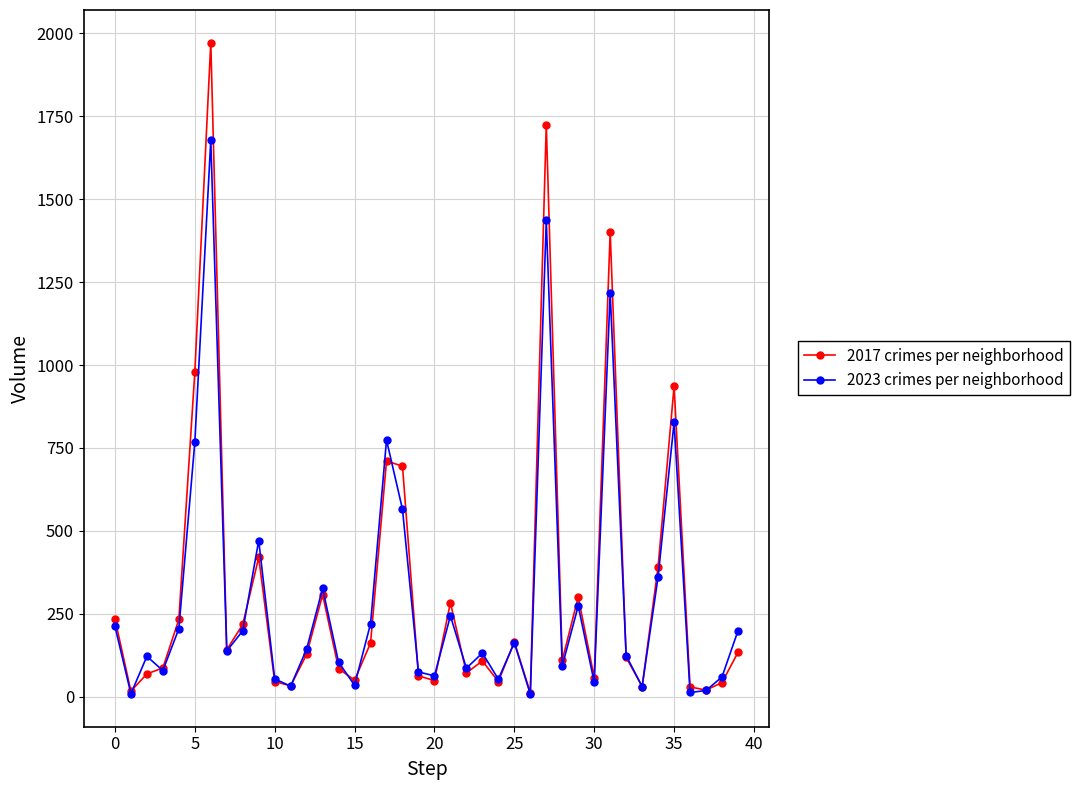

What is the maximum value shown in the chart?

1972